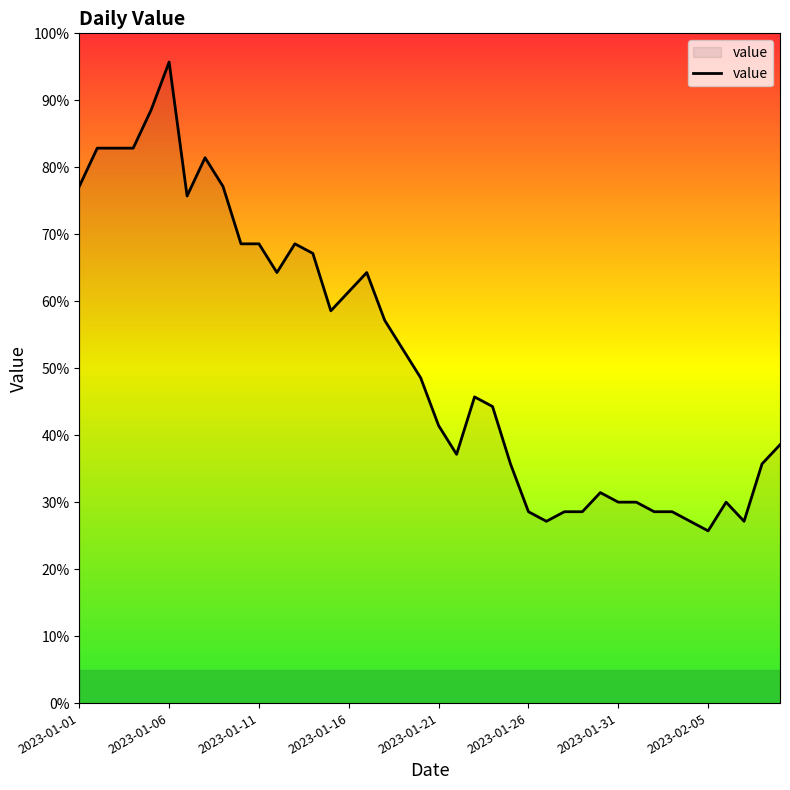

What is the difference between the maximum and minimum values?

70.0